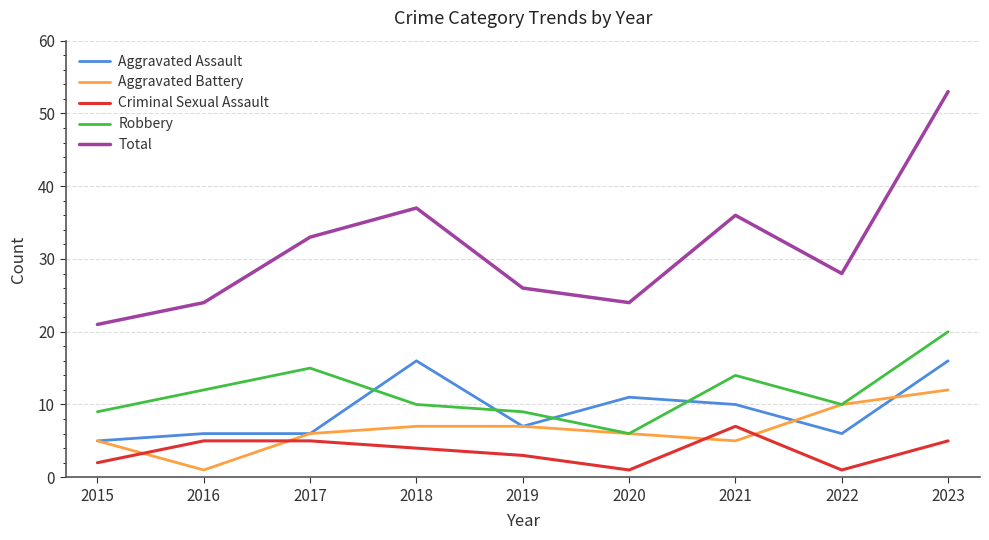

True or false: Robbery and Total intersect in this chart.

False